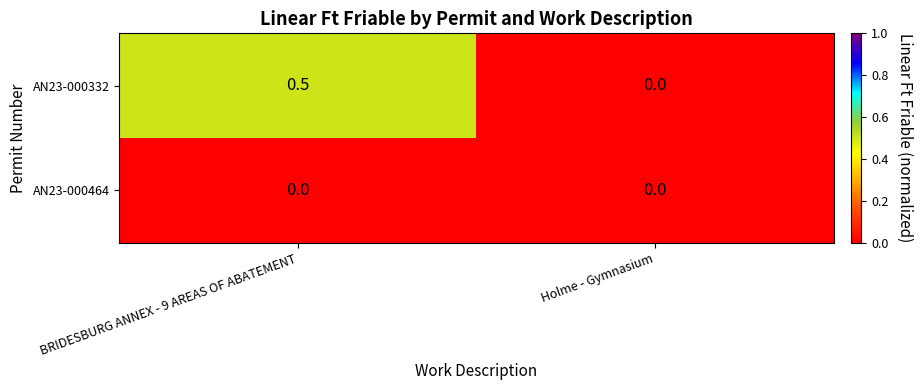

Between BRIDESBURG ANNEX - 9 AREAS OF ABATEMENT and Holme - Gymnasium, which series saw the biggest shift?

AN23-000332